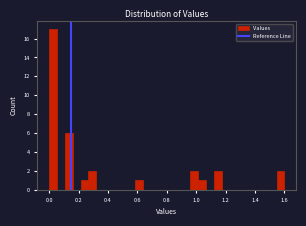

Around what value on the x-axis is the tallest bar? Give the approximate position of its centre, as read against the axis.

0.02